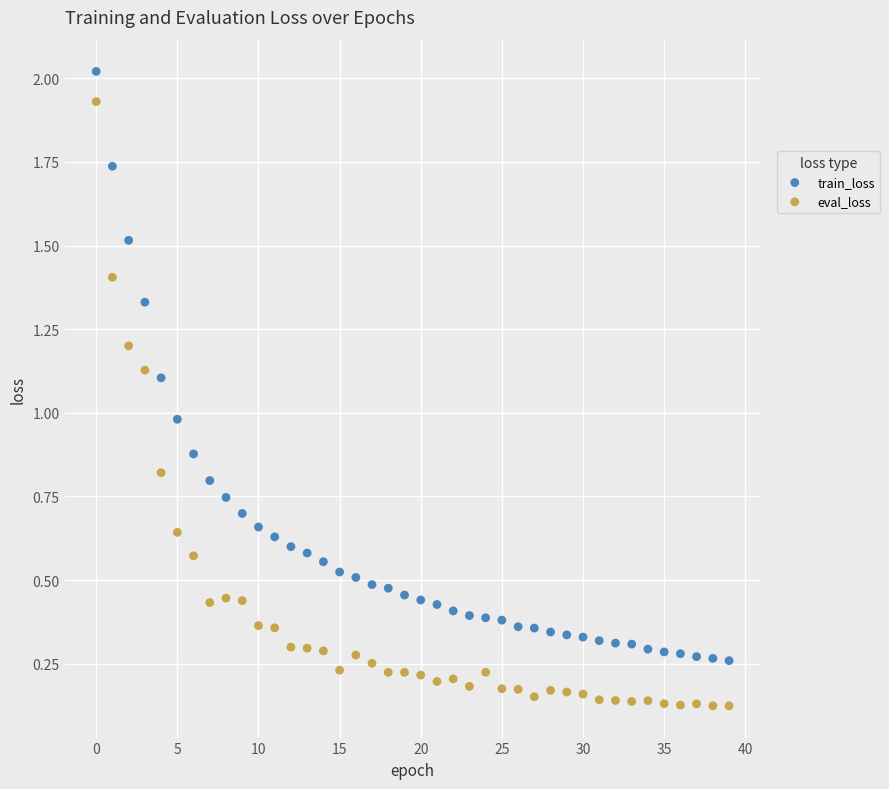

Which series reaches the minimum Y coordinate?

eval_loss